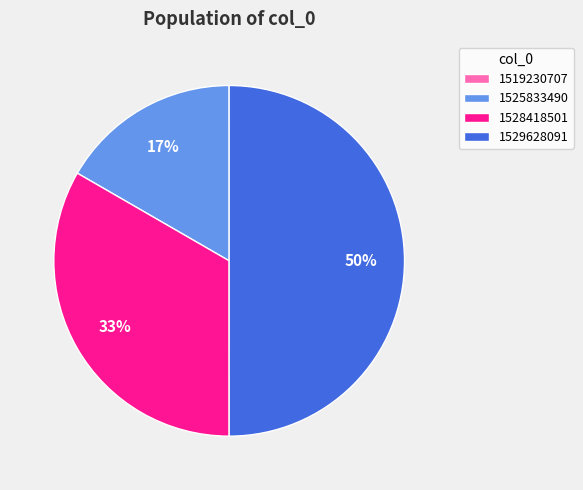

Between 1528418501 and 1525833490, which is larger?

1528418501